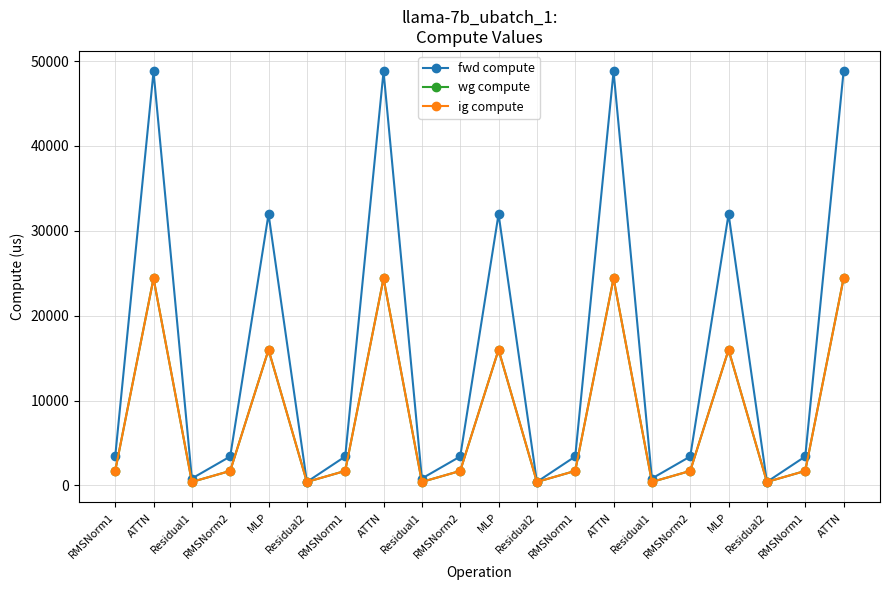

What is the difference between the maximum and minimum values in the fwd compute series?

48380.5